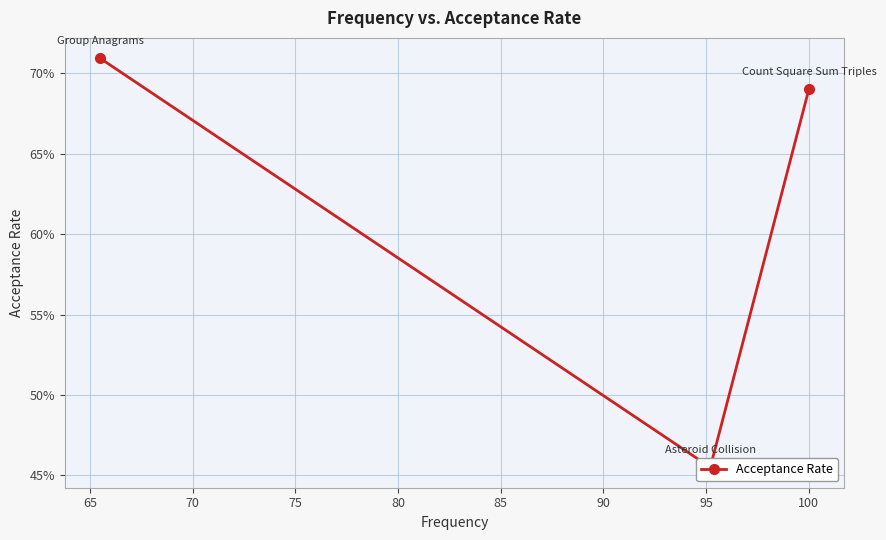

What is the difference between the maximum and minimum values?

0.3